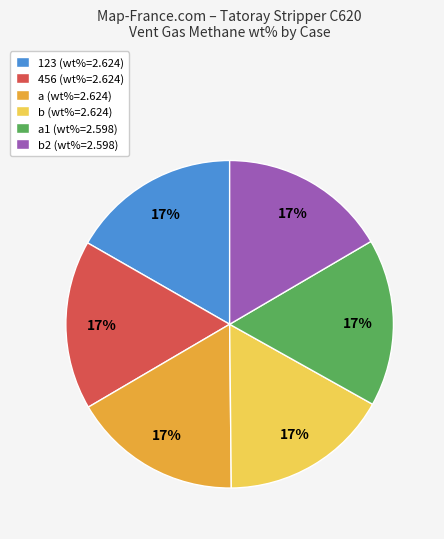

True or false: b (wt%=2.624) accounts for 17% of the total.

True